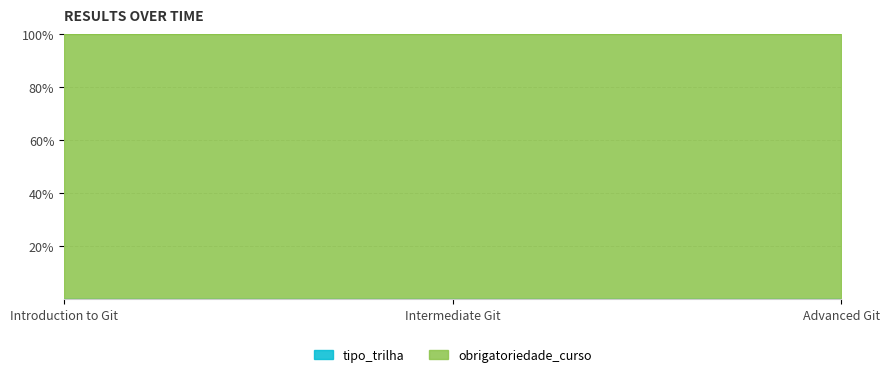

List the series in order of their peak value, highest first.

obrigatoriedade_curso, tipo_trilha